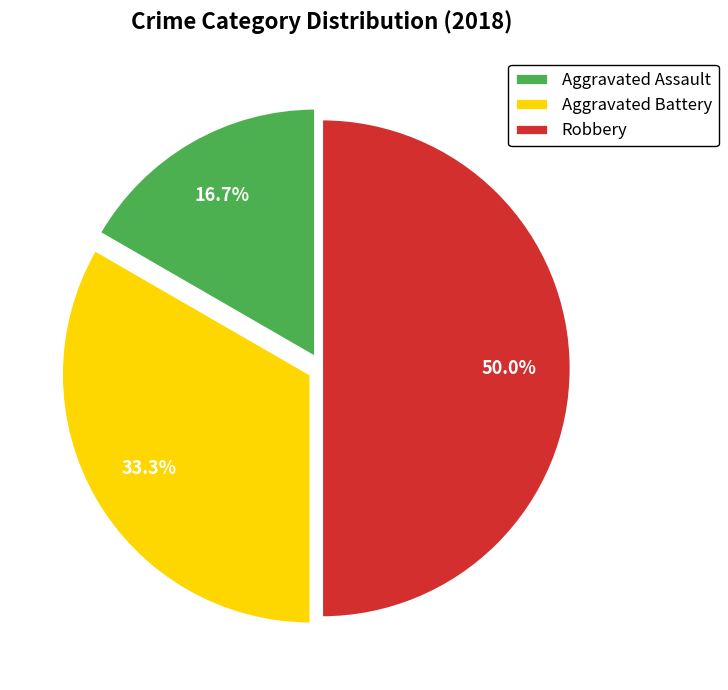

Approximately how many times larger is the value at Aggravated Assault compared to Robbery?

0.3